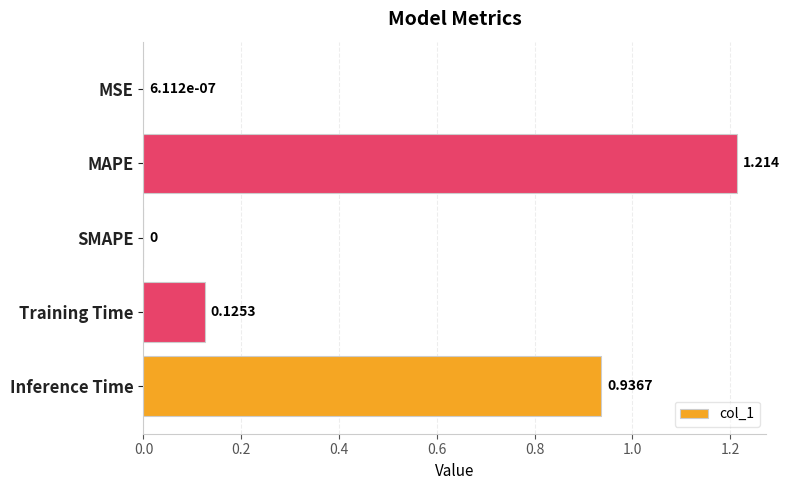

At which category does the chart reach its peak across all series?

MAPE